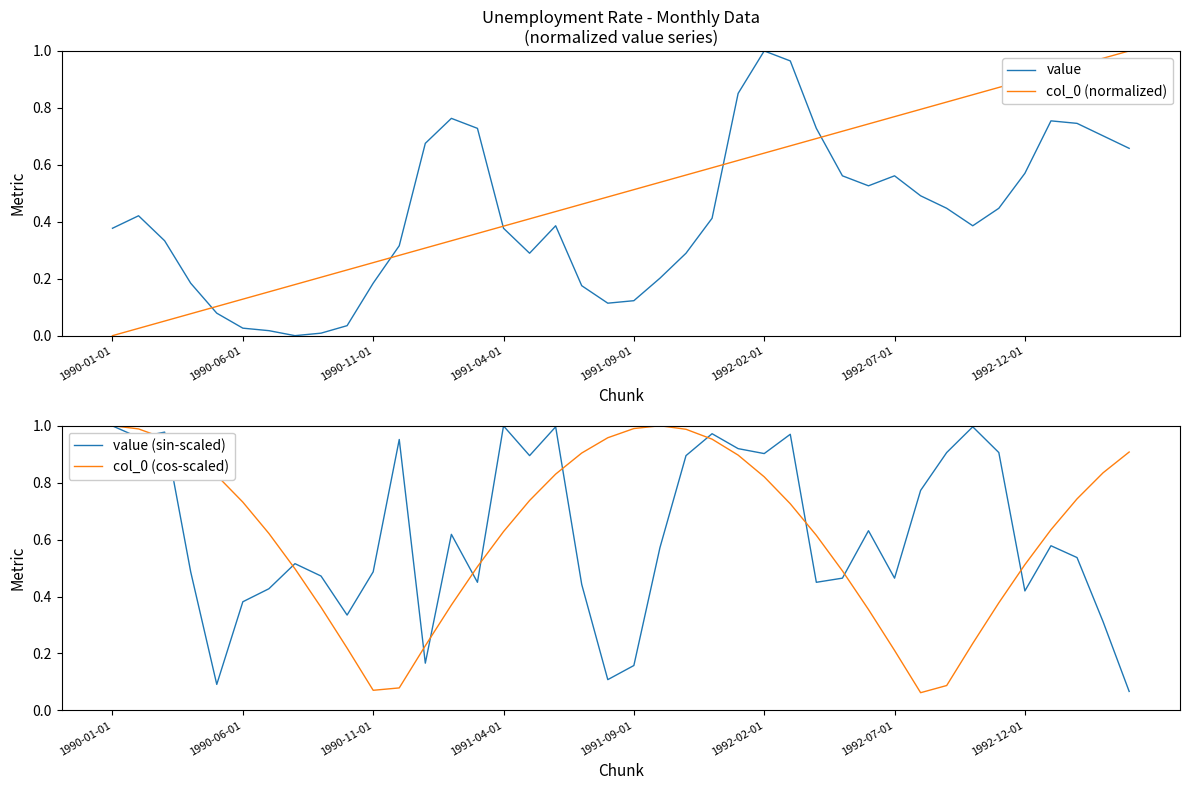

How many lines are shown in the chart?

4